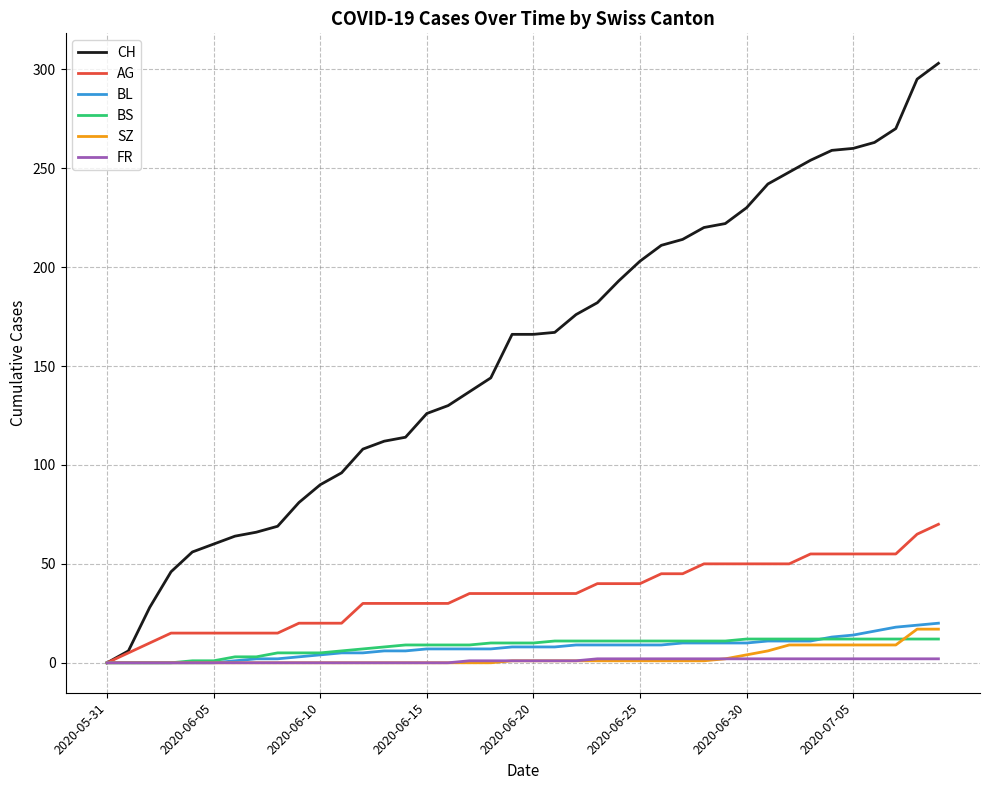

Which series has the largest total across all categories?

CH